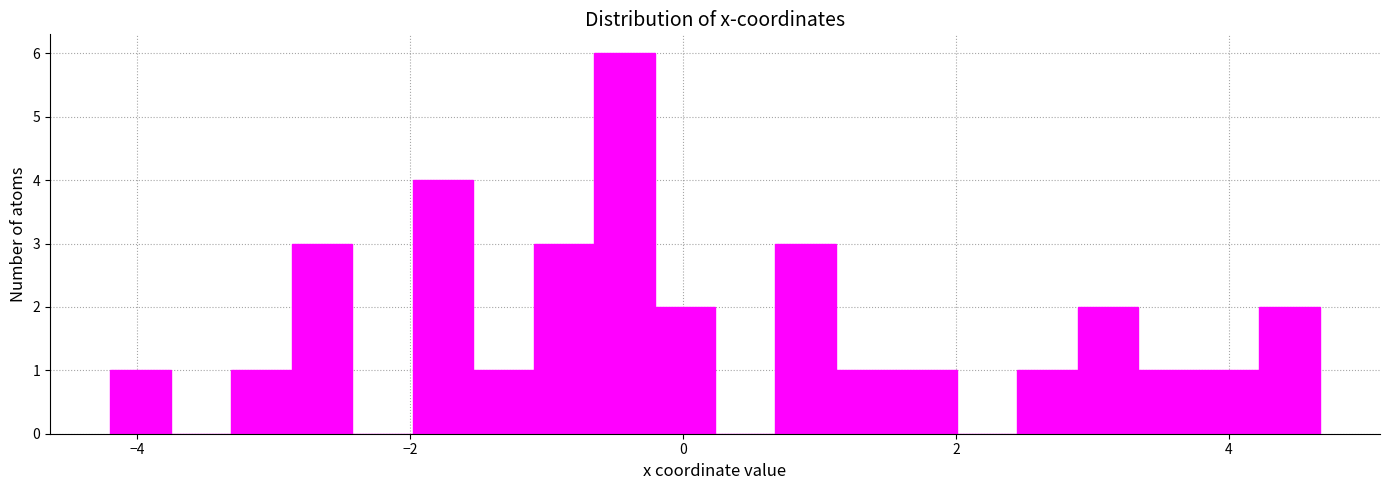

Around what value on the x-axis is the tallest bar? Give the approximate position of its centre, as read against the axis.

-0.4